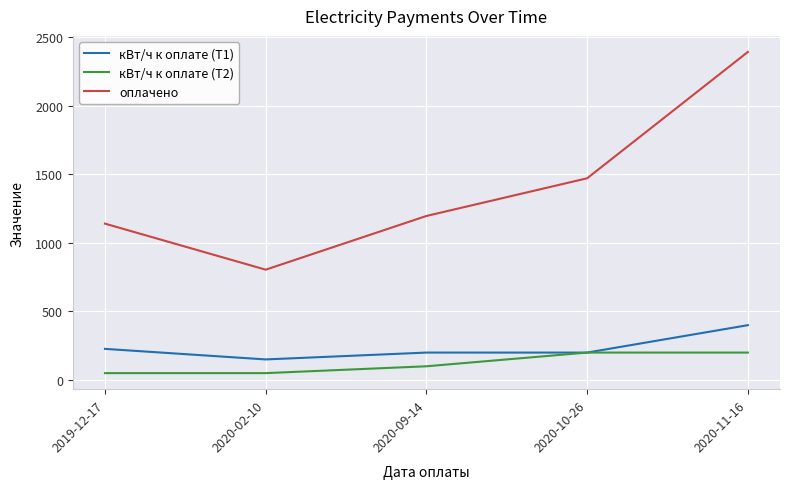

The value of оплачено at 2020-02-10 is 539. True or false?

False